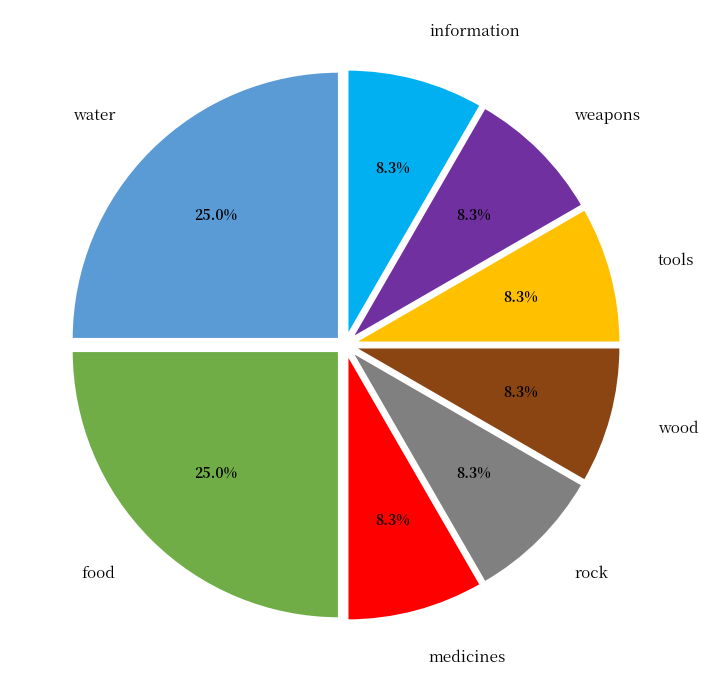

Is there any slice that represents more than half of the pie?

No